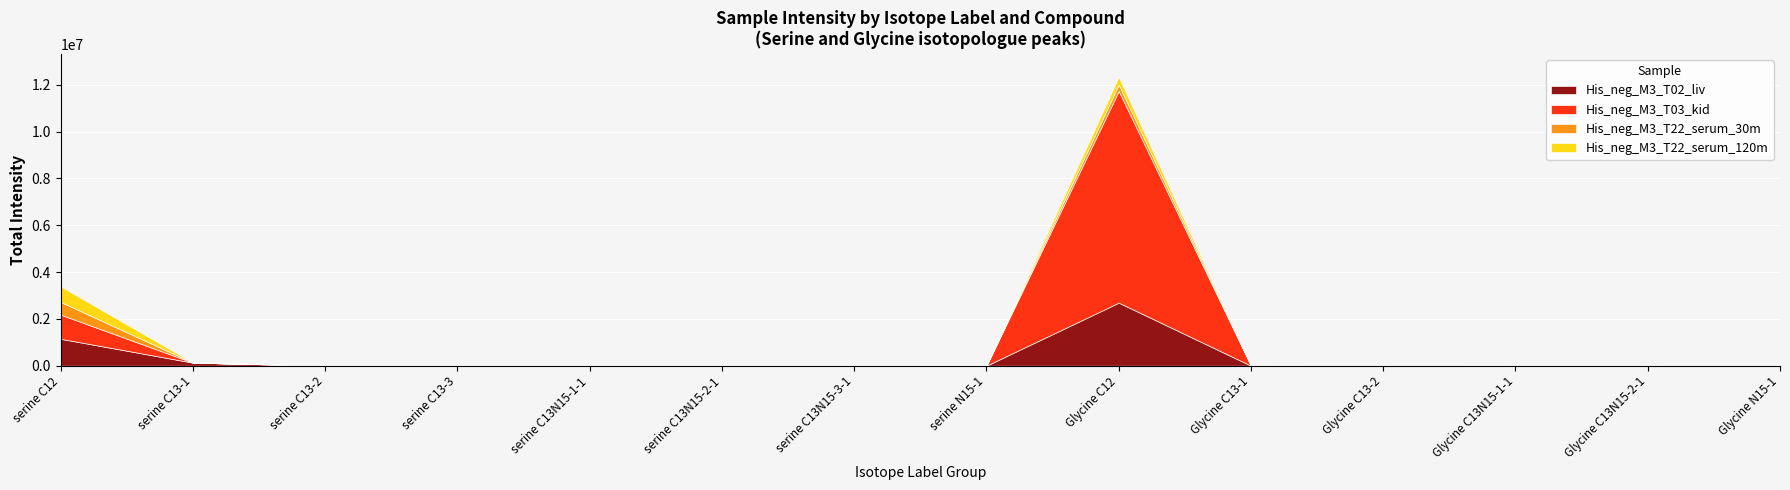

Is the value of His_neg_M3_T02_liv at Glycine C12 greater than the value of His_neg_M3_T03_kid at Glycine C13N15-2-1?

Yes